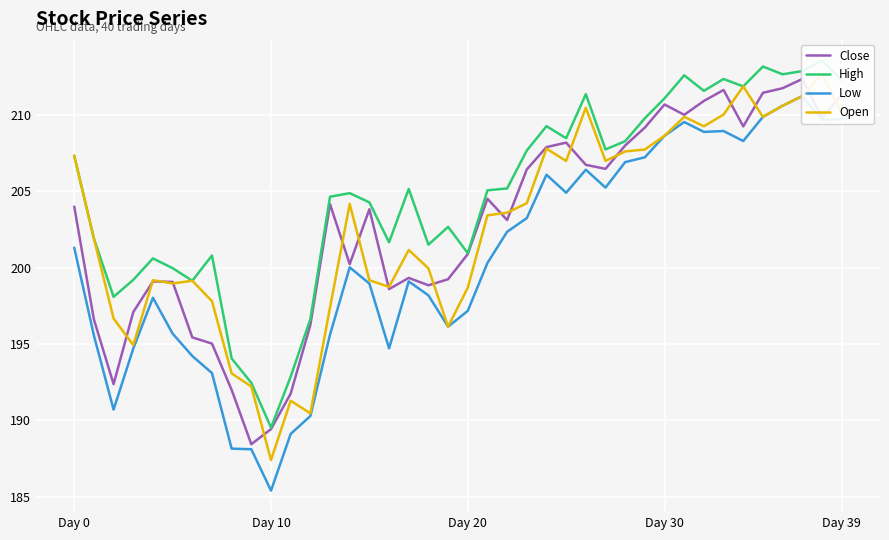

What is the sum of all Low values?

8022.5